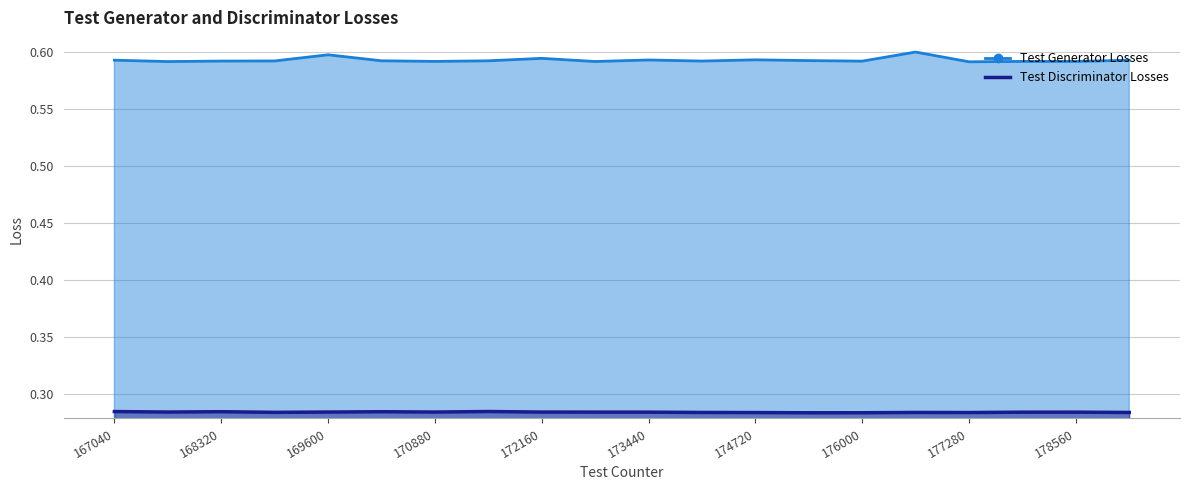

Reading right to left, transcribe all the data shown in this chart.

Test Generator Losses: 0.6	0.6	0.6	0.6	0.6	0.6	0.6	0.6	0.6	0.6	0.6	0.6	0.6	0.6	0.6	0.6	0.6	0.6	0.6	0.6
Test Discriminator Losses: 0.3	0.3	0.3	0.3	0.3	0.3	0.3	0.3	0.3	0.3	0.3	0.3	0.3	0.3	0.3	0.3	0.3	0.3	0.3	0.3